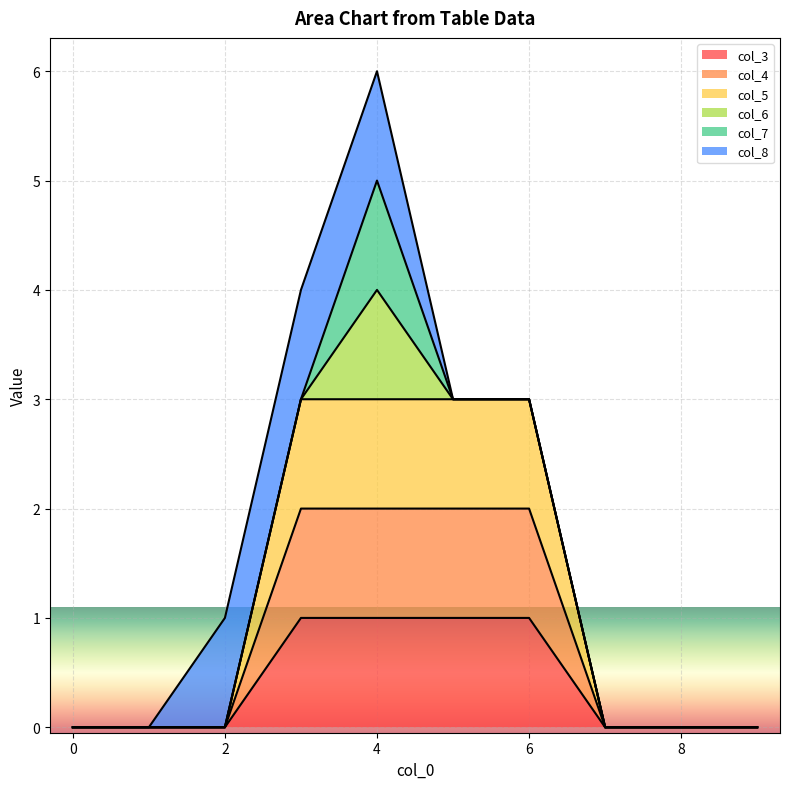

Does the chart display data point markers on the line(s)?

No